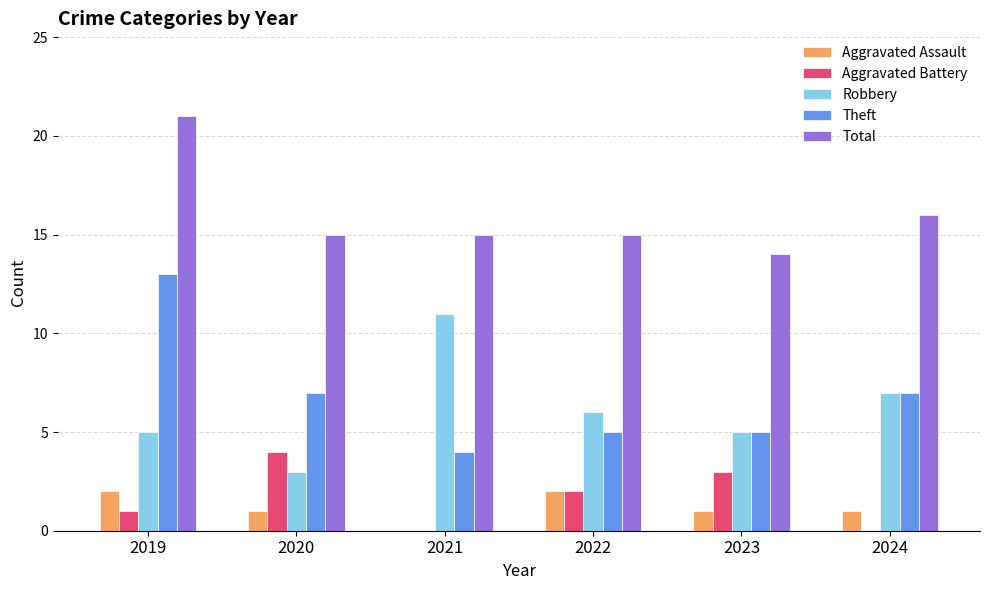

Reading left to right, extract all data points from this chart.

Aggravated Assault: 2	1	0	2	1	1
Aggravated Battery: 1	4	0	2	3	0
Robbery: 5	3	11	6	5	7
Theft: 13	7	4	5	5	7
Total: 21	15	15	15	14	16